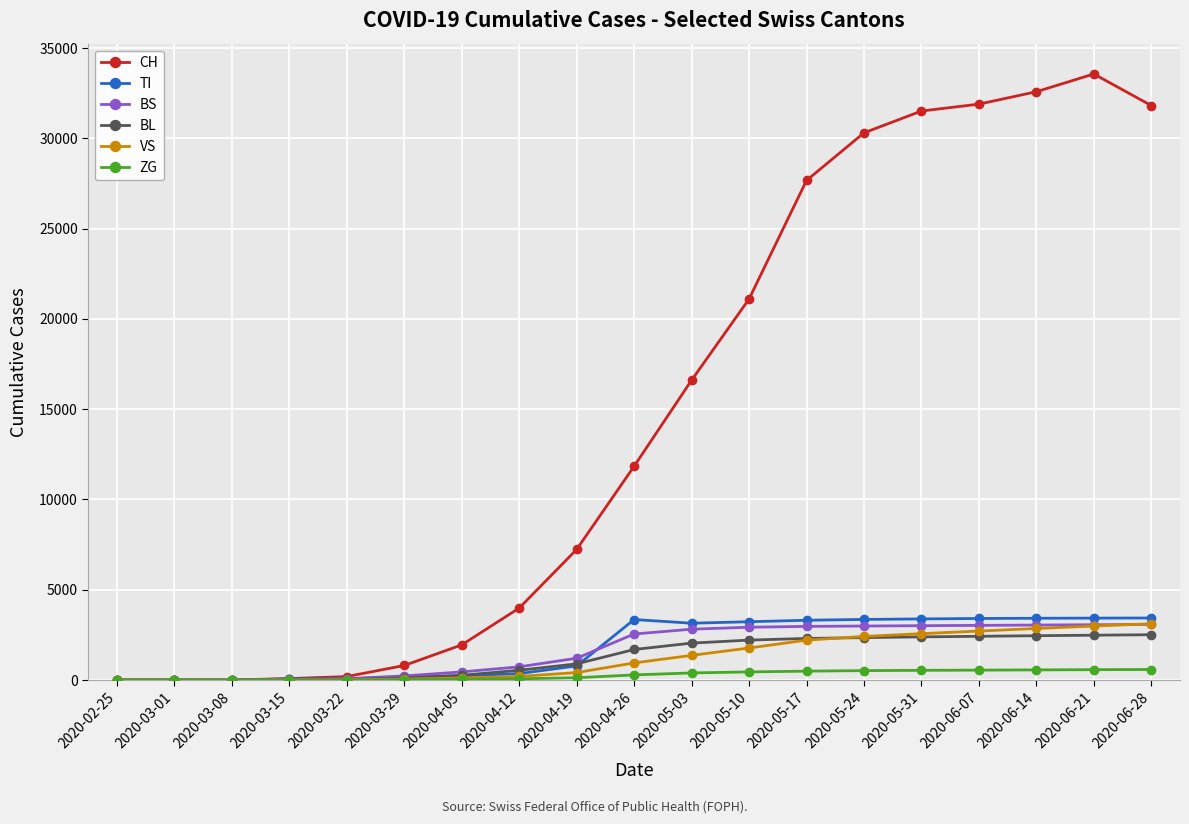

Does the chart have visible grid lines?

Yes